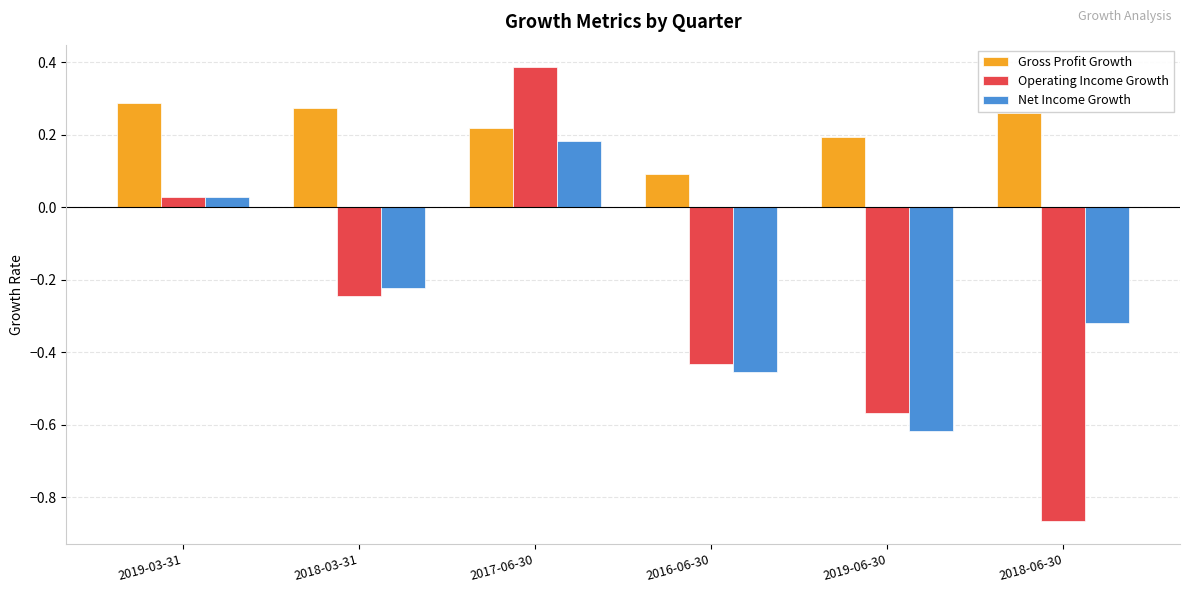

List the labels in order of Net Income Growth value, largest first.

2017-06-30, 2019-03-31, 2018-03-31, 2018-06-30, 2016-06-30, 2019-06-30